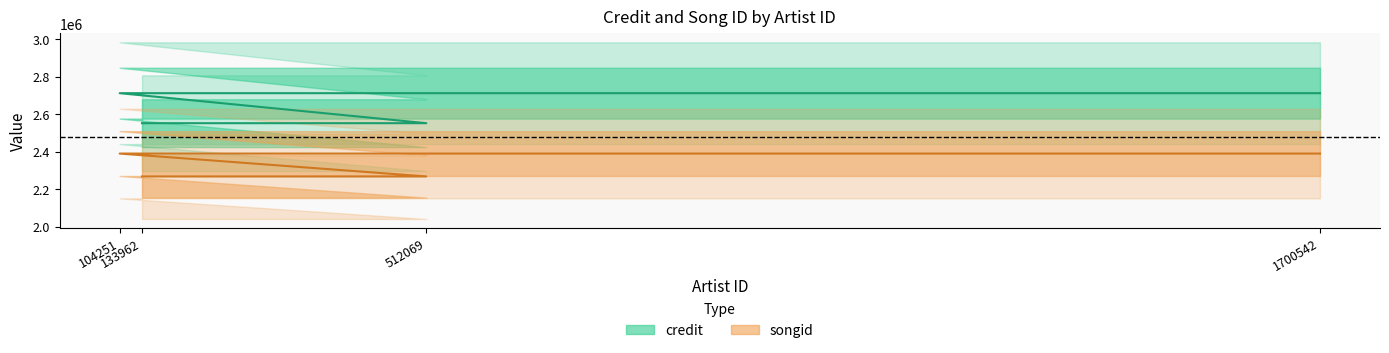

At which category does the chart reach its peak across all series?

104251